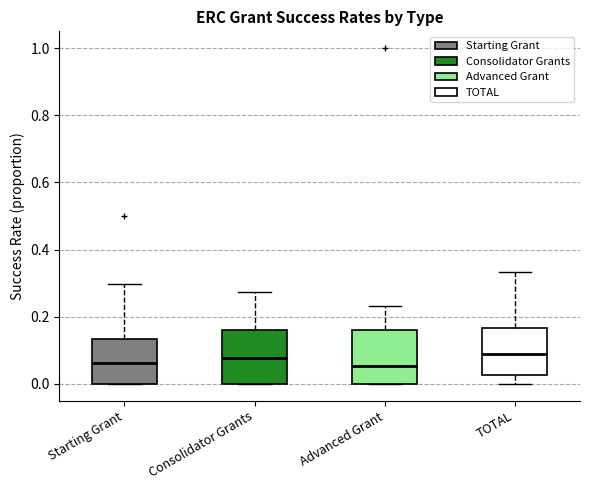

Where does the median line of the box for Consolidator Grants sit on the y-axis? The values are not printed on the chart, so give them approximately, as read against the axis.

0.08